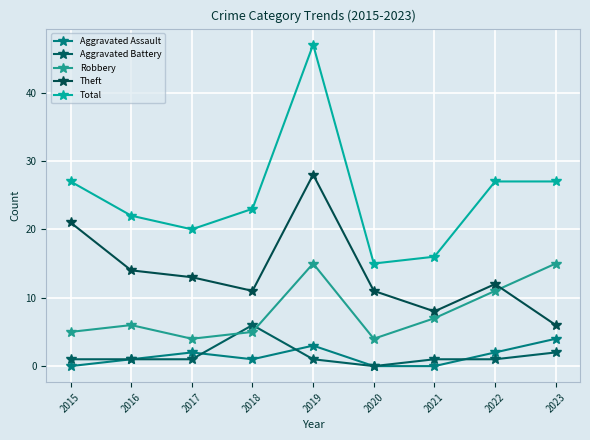

What is the sum of all Total values?

224